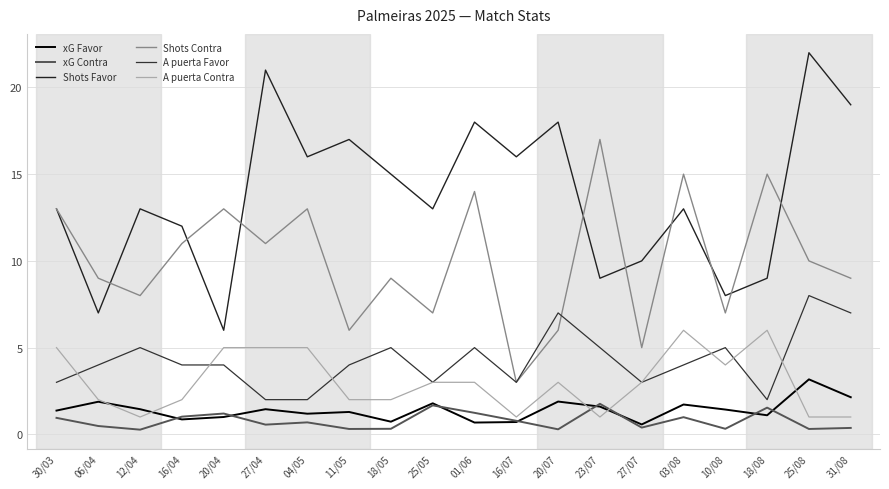

Which category has the lowest value in the xG Contra series?

12/04